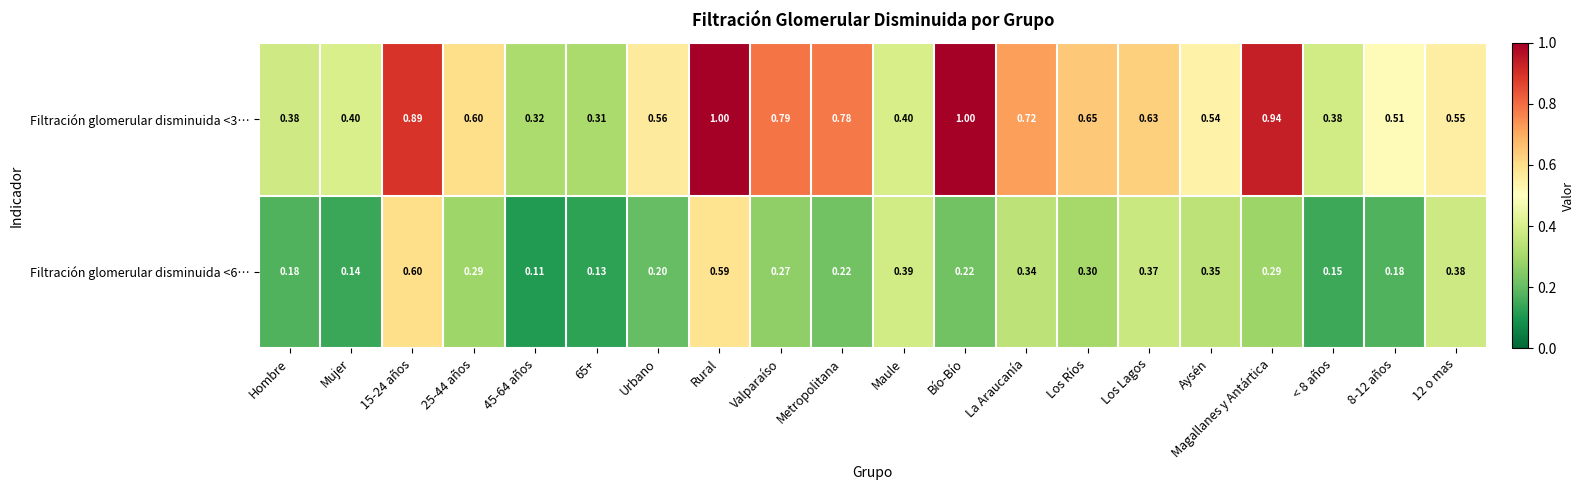

At which category is the sum across all series the highest?

Rural